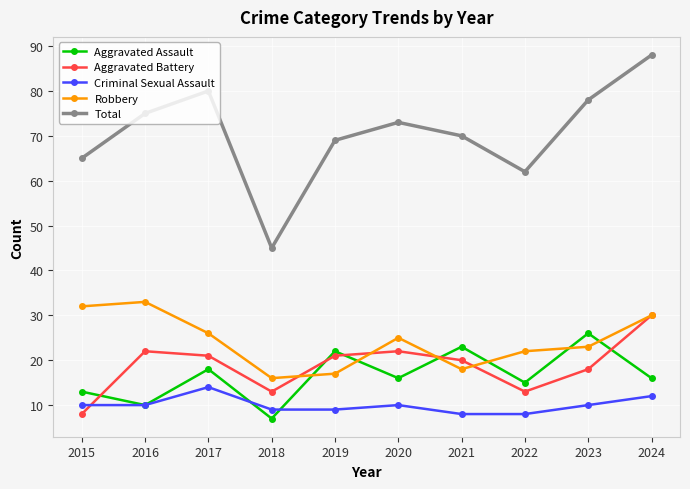

Which series has the widest spread of values?

Total